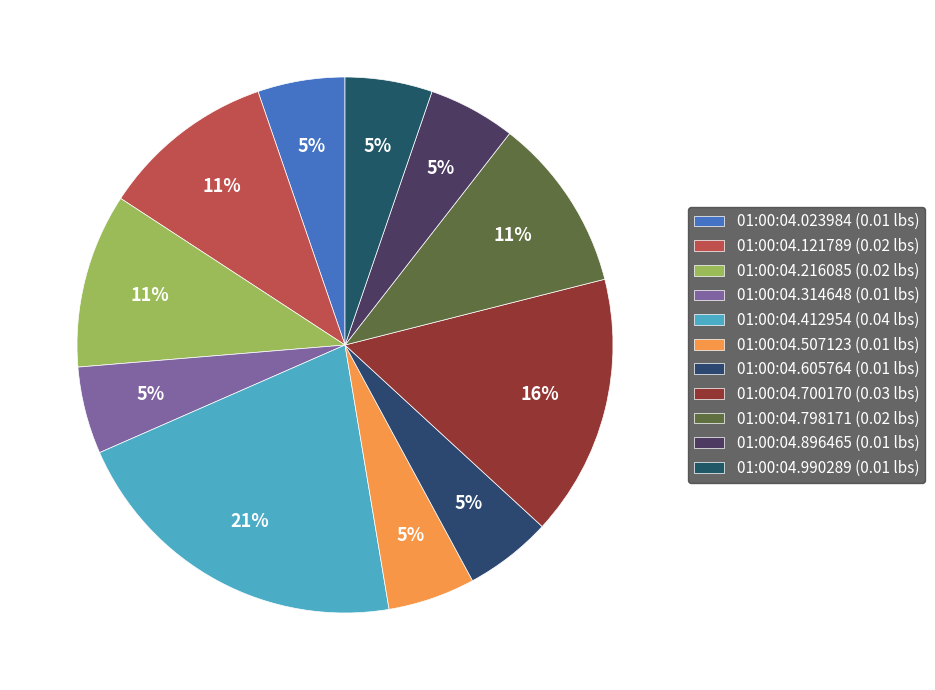

What is the largest slice in the pie chart?

01:00:04.412954